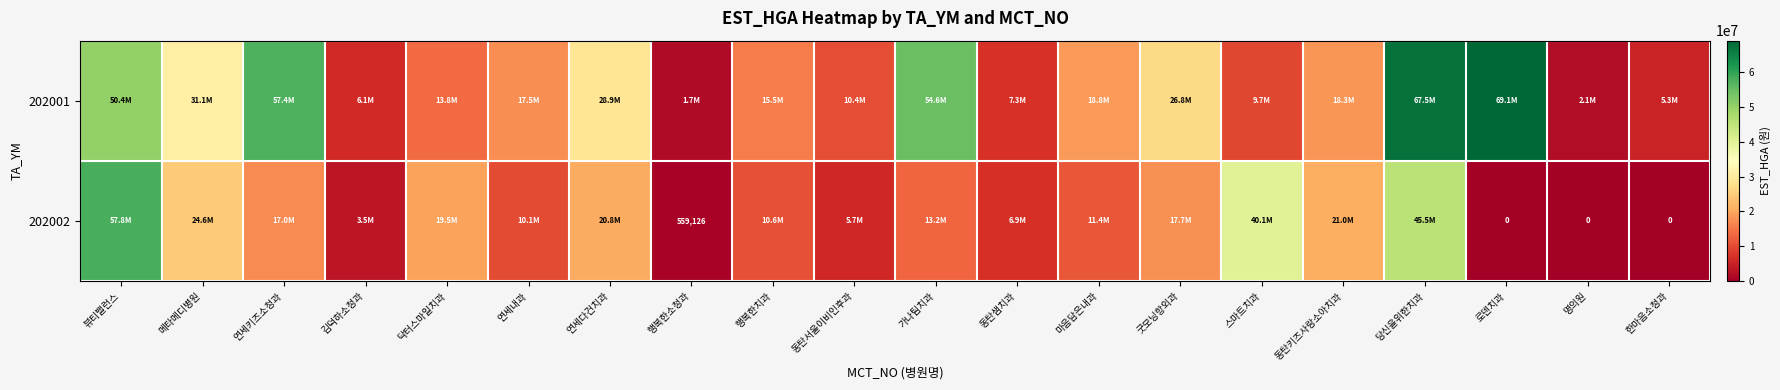

Count the number of data series in this chart.

2